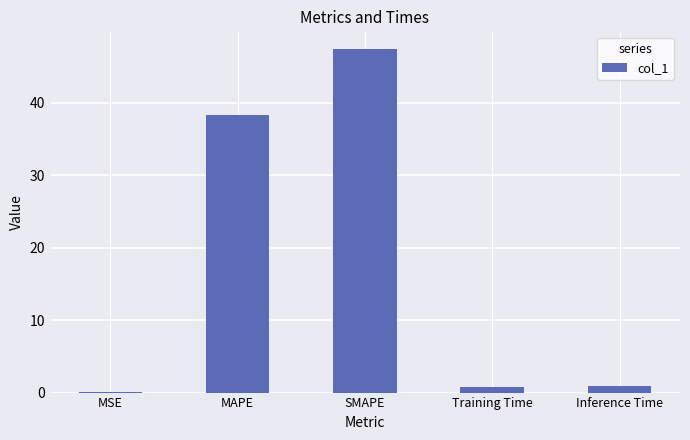

Where is the data nearest to the value 23?

MAPE